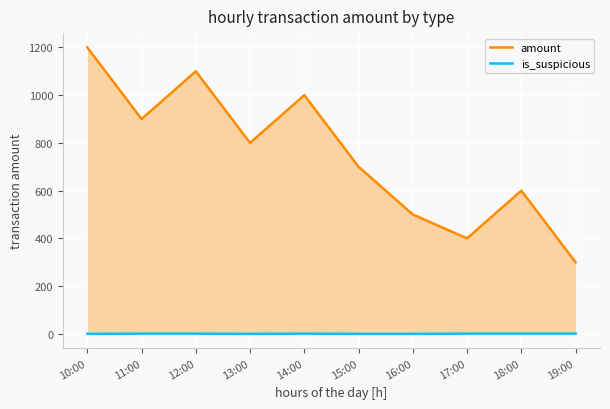

Reading left to right, what are all the values shown in this chart?

amount: 1200	900	1100	800	1000	700	500	400	600	300
is_suspicious: 0	1	1	0	1	0	0	1	1	1